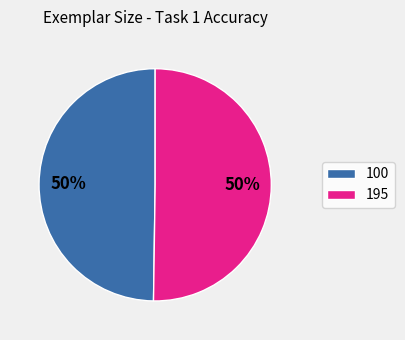

Combined, do 195 and 100 account for over 50%?

Yes